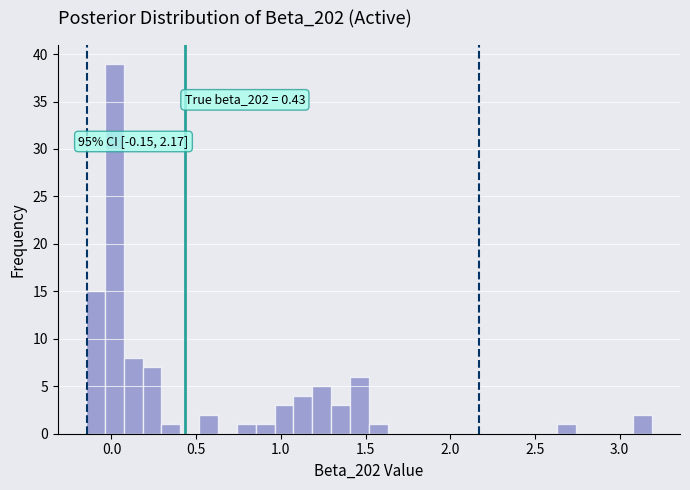

Read against the x-axis, roughly where is the centre of the tallest bar?

0.00